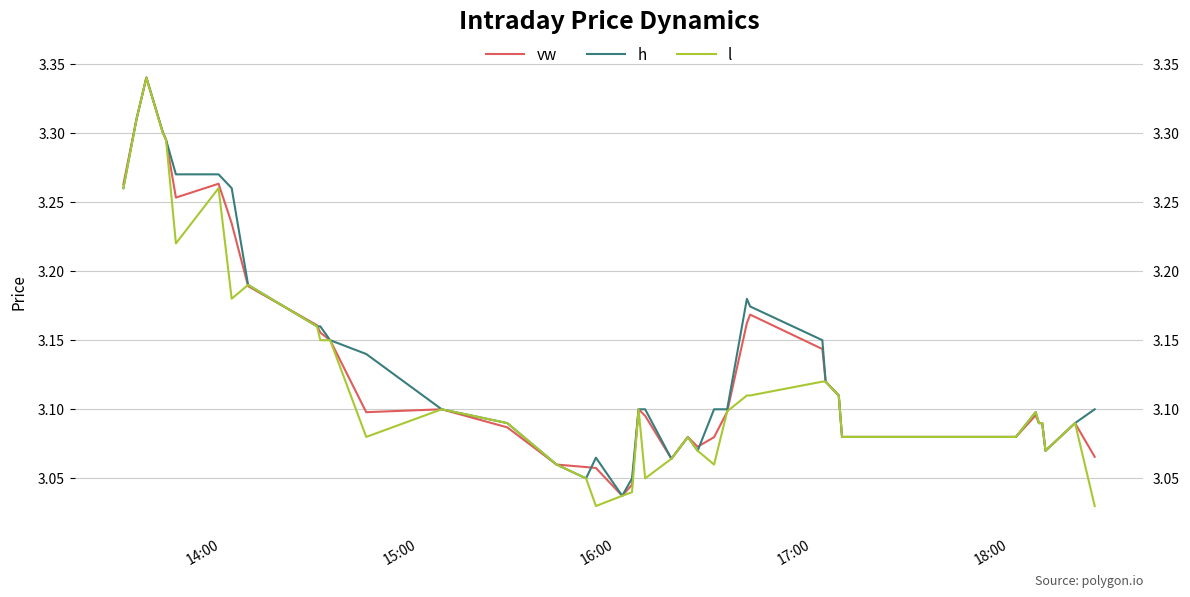

Rank the series by their average value, from highest to lowest.

h, vw, l